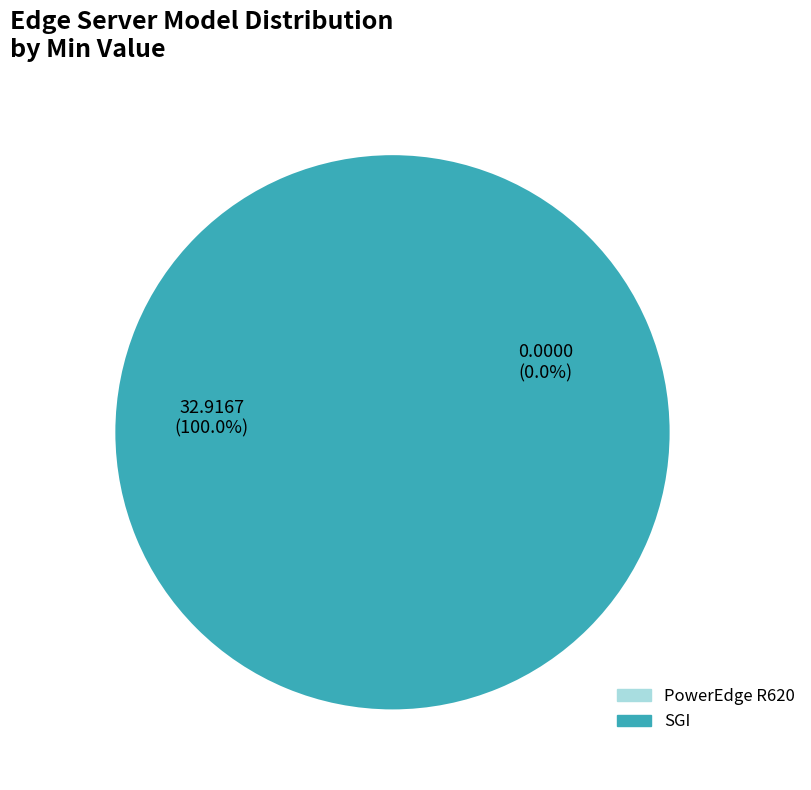

To the nearest percent, what is the difference between the largest and smallest slice percentages?

100%